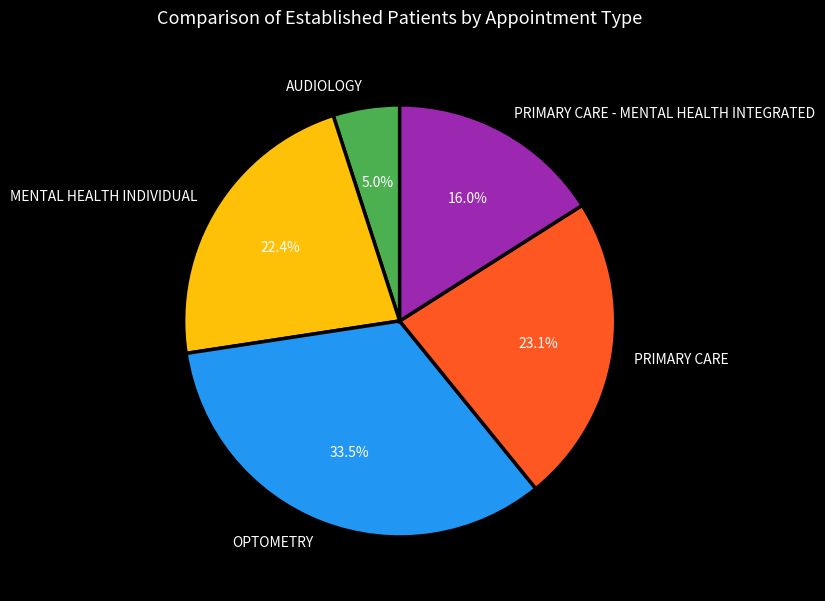

What is the ratio of the value at PRIMARY CARE - MENTAL HEALTH INTEGRATED to the value at OPTOMETRY?

0.5